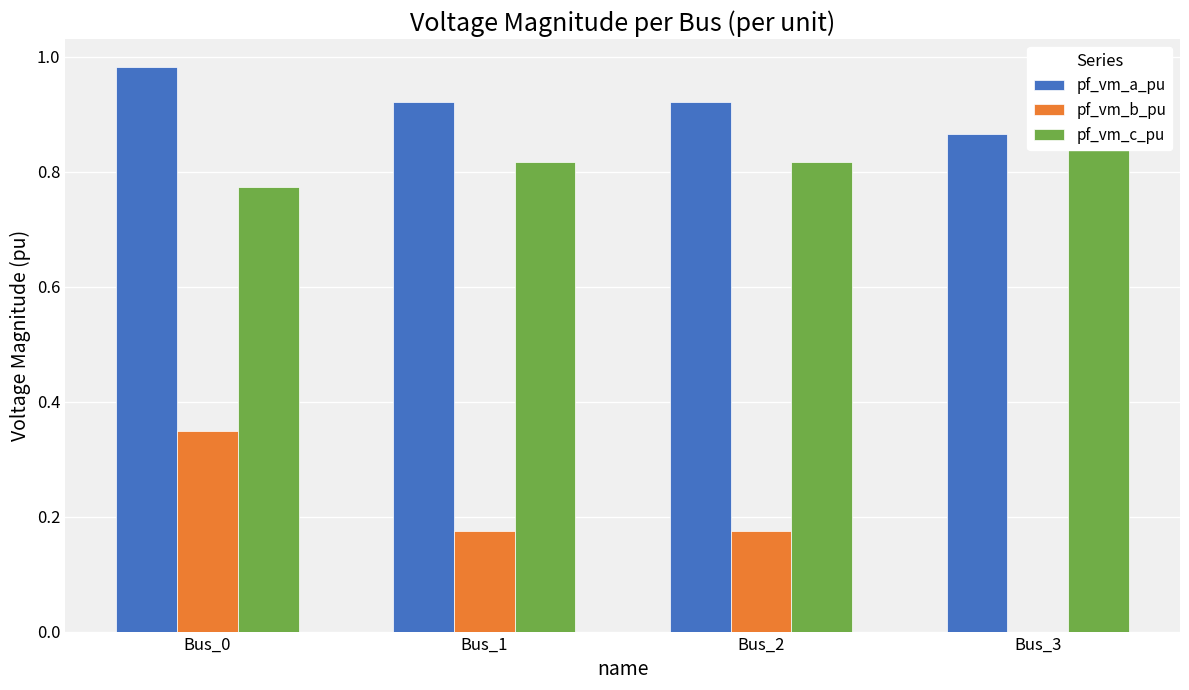

What is the value of the pf_vm_a_pu bar at the 3rd from the left?

0.9